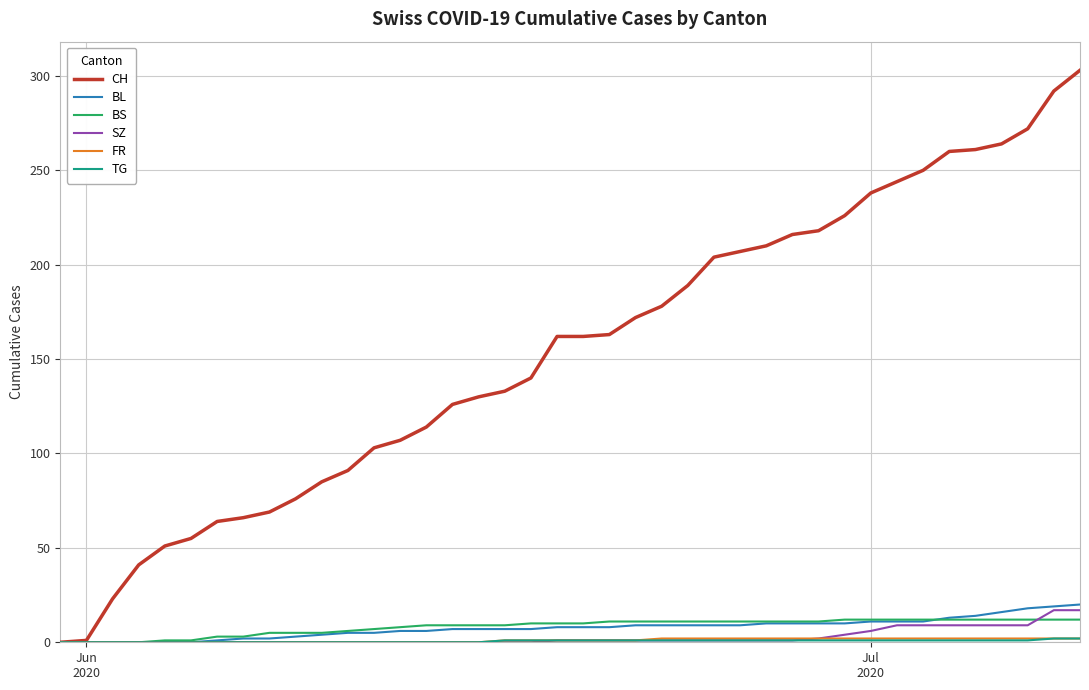

What is the greatest value displayed?

303